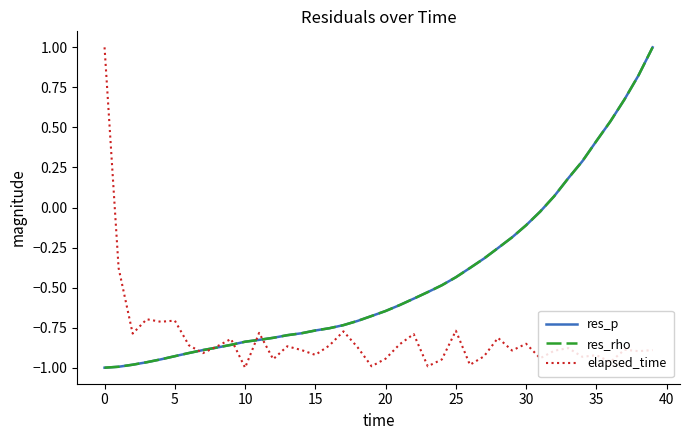

Does the chart have visible grid lines?

No